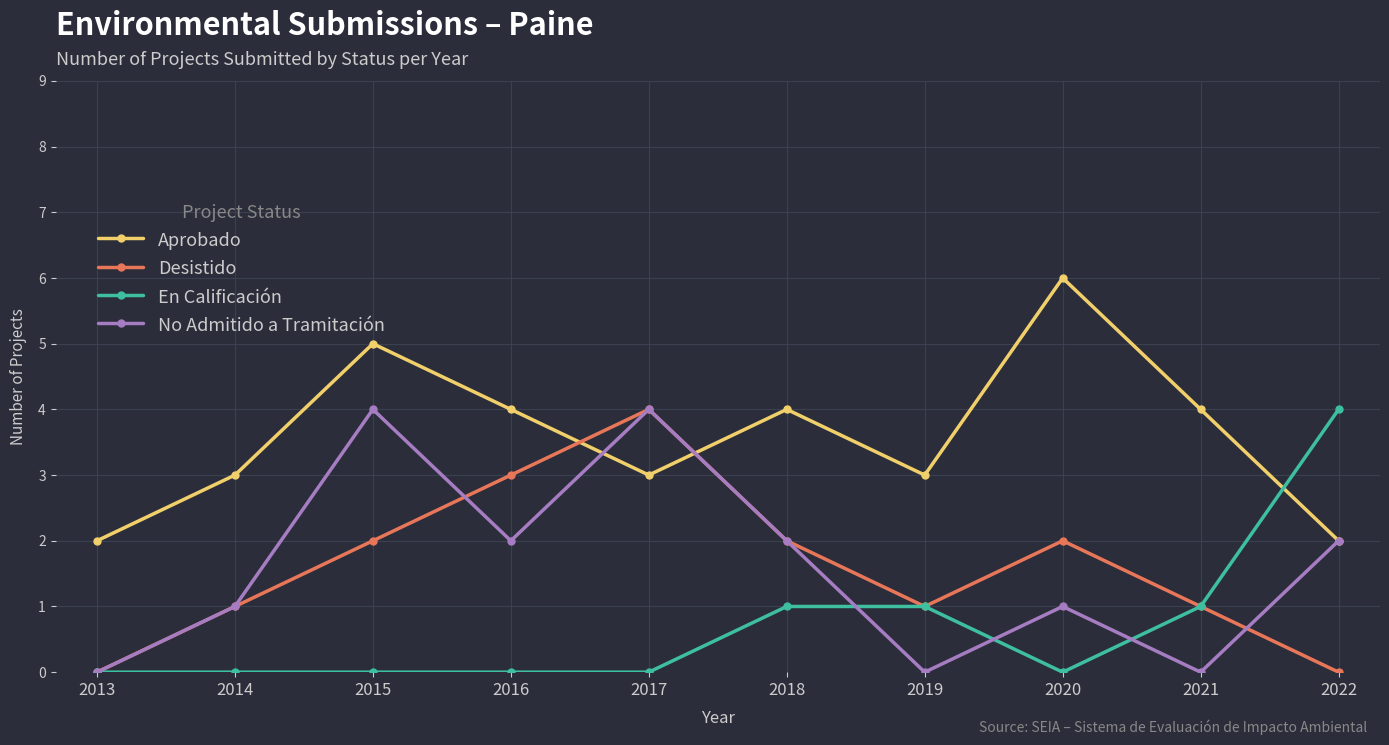

True or false: No Admitido a Tramitación has a value of 2 at 2019.

False